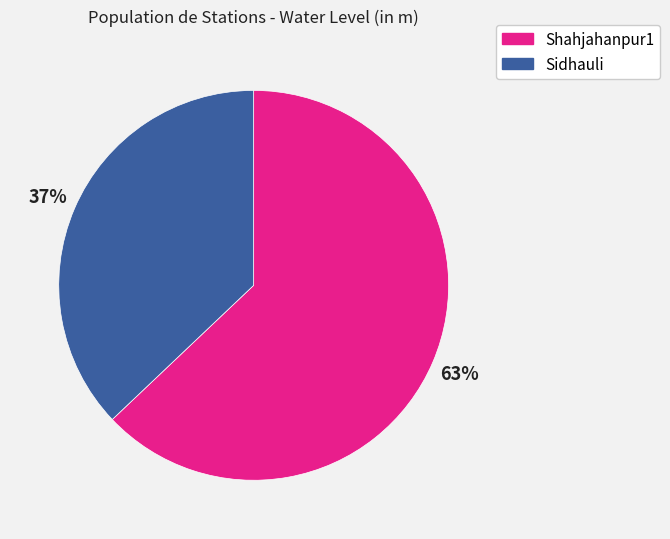

Which category accounts for the majority?

Shahjahanpur1